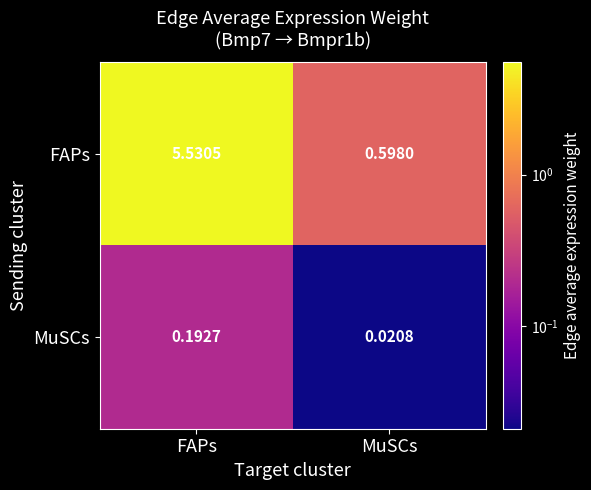

Rank the series by their maximum value, from highest to lowest.

FAPs, MuSCs